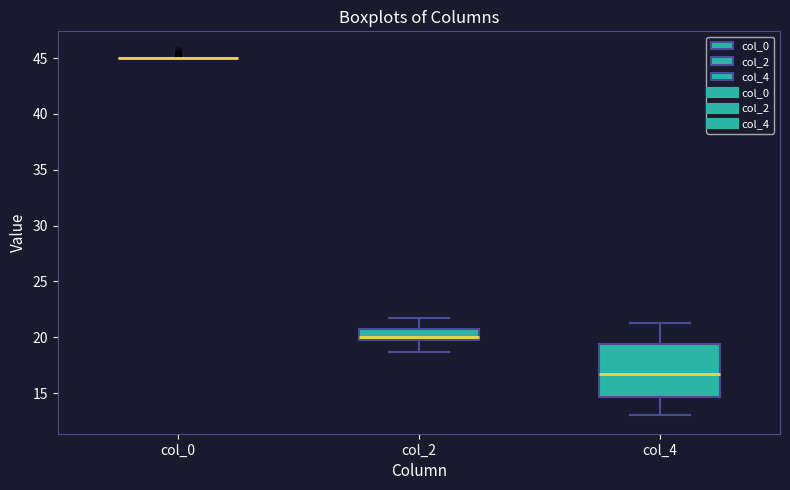

Reading left to right, transcribe this box plot: for each box, give where its median line is, the range the box spans, and where its two whiskers end, as read against the y-axis. The values are not printed on the chart, so give them approximately, as read against the axis.

col_0: box collapsed to a line at 45.0, whiskers 45.0 to 45.0
col_2: median 20.0 (just above the box's lower edge), box 20.0 to 21.0, whiskers 18.5 to 22.0
col_4: median 17.0, box 14.5 to 19.5, whiskers 13.0 to 21.5